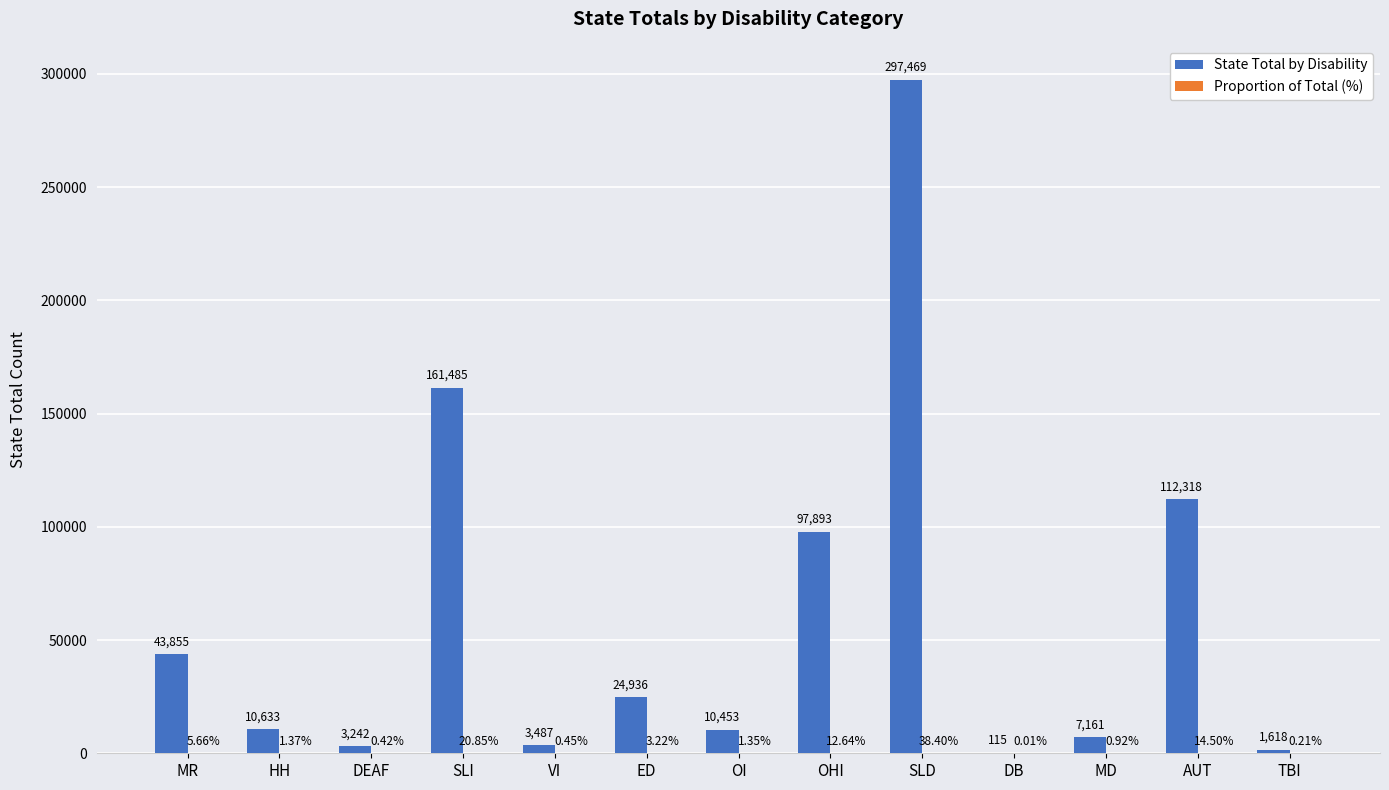

What is the spread (max minus min) of values at OHI?

97880.4